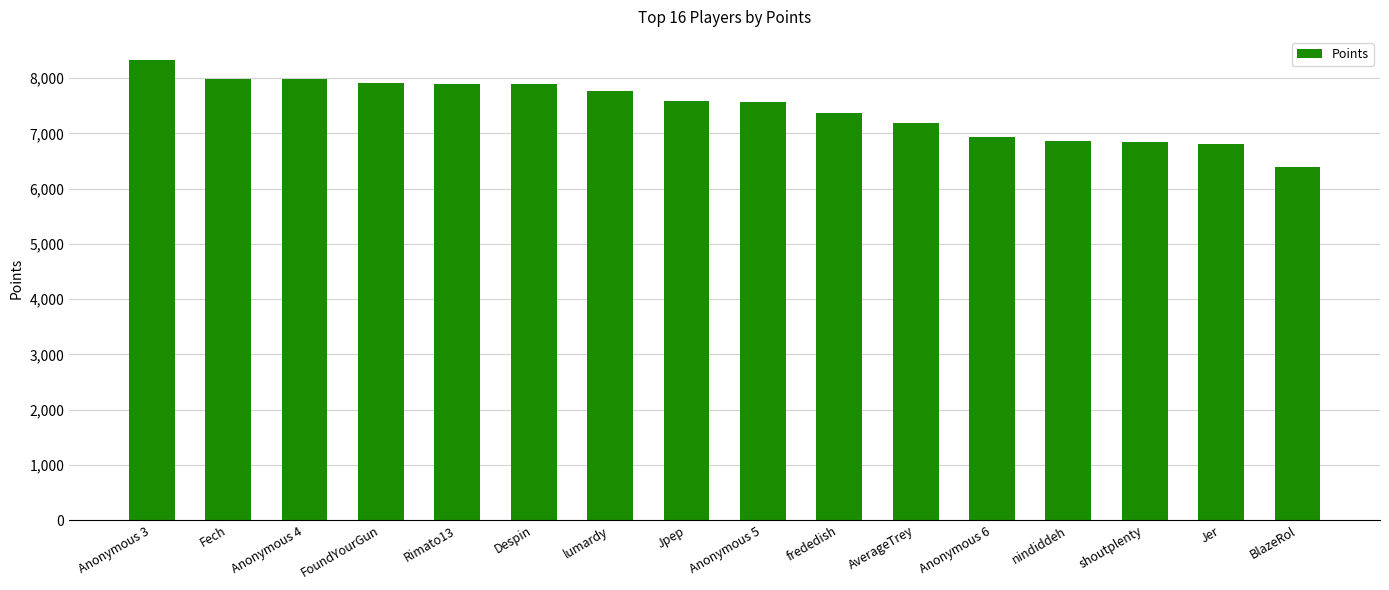

Count the number of data series in this chart.

1